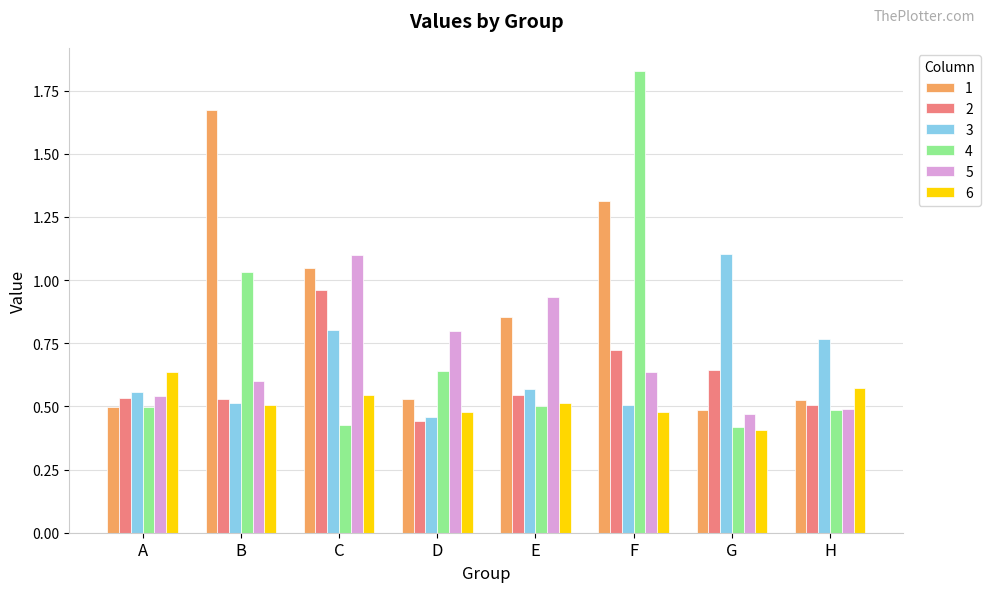

Which series changed the most between D and G?

3